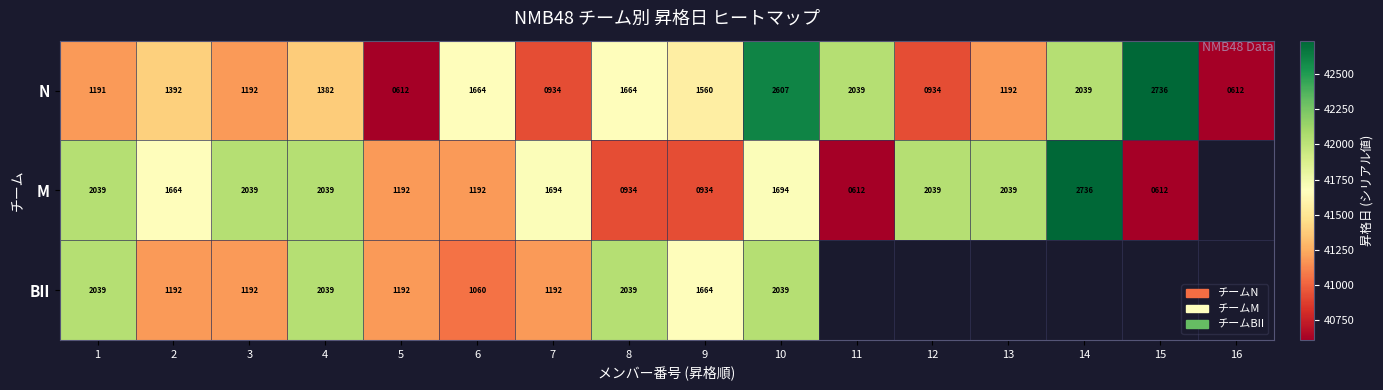

What is the lowest value of the N series?

612